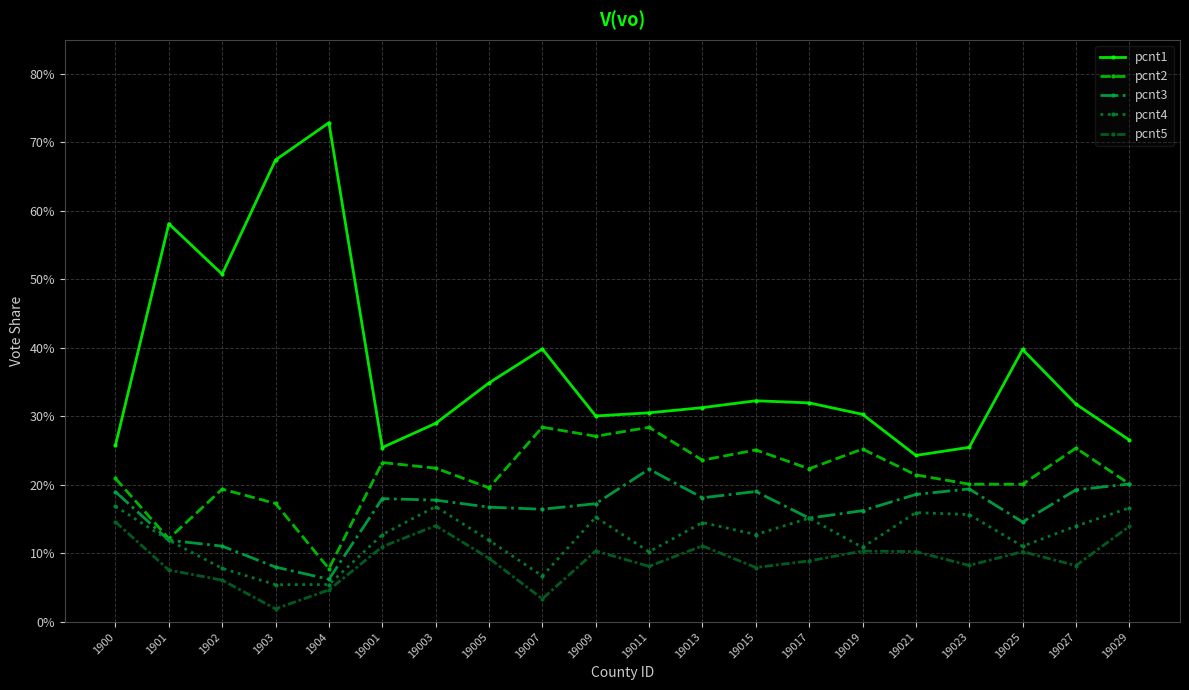

True or false: pcnt5 has a value of 0.2 at 19021.

False